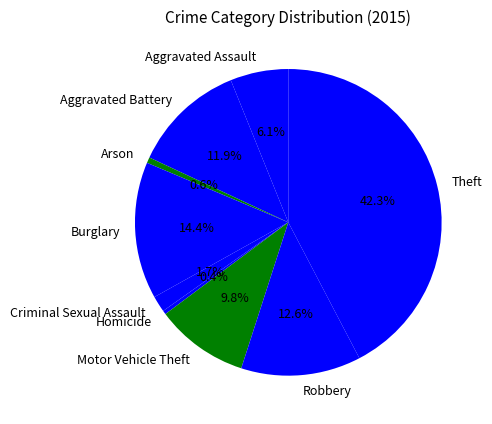

Is it true that Robbery is 13% of the pie?

True